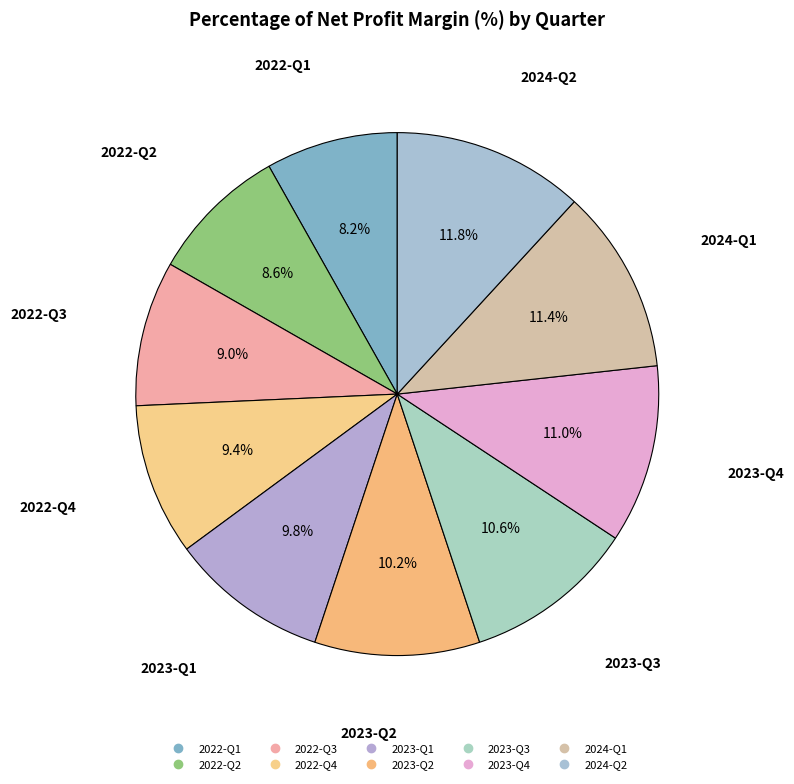

To the nearest percent, what is the difference between the 2022-Q3 and 2023-Q4 slice percentages?

2%